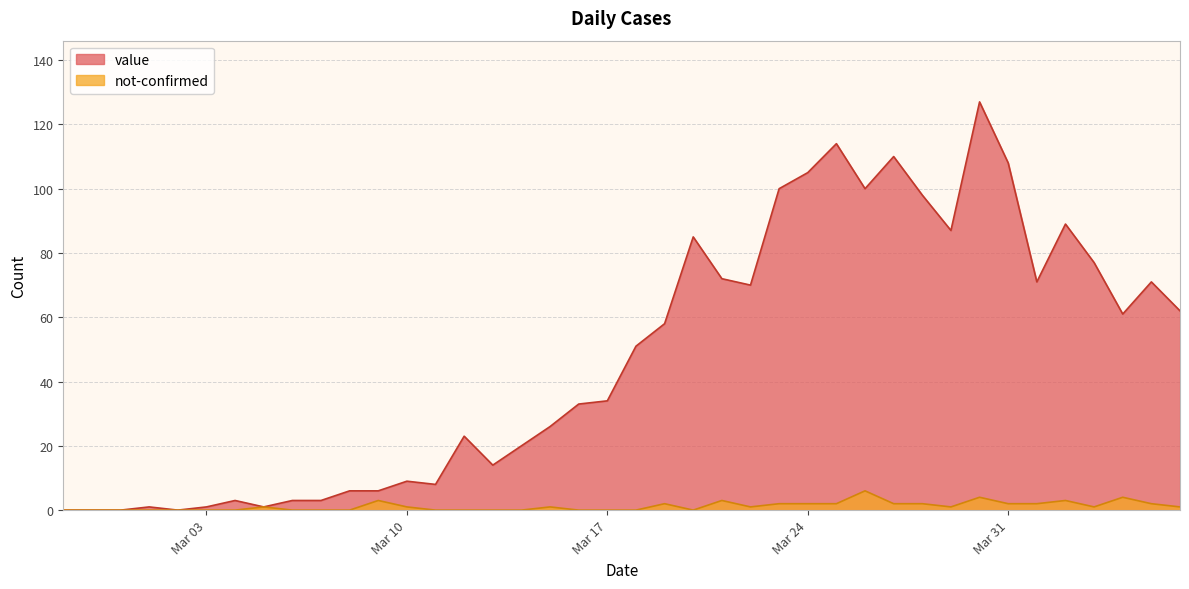

Which series has the largest range (max minus min)?

value